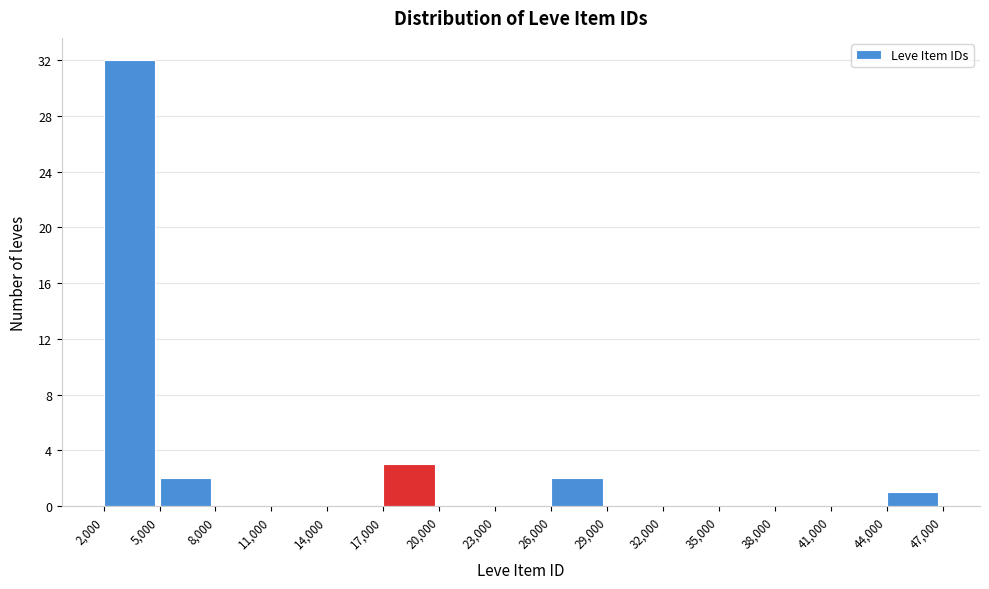

Reading left to right, transcribe this chart: for each bar, give the range it covers on the x-axis and its height. The values are not printed on the chart, so give them approximately, as read against the axis.

2,000 to 5,000: 32
5,000 to 8,000: 2
8,000 to 11,000: 0
11,000 to 14,000: 0
14,000 to 17,000: 0
17,000 to 20,000: 3
20,000 to 23,000: 0
23,000 to 26,000: 0
26,000 to 29,000: 2
29,000 to 32,000: 0
32,000 to 35,000: 0
35,000 to 38,000: 0
38,000 to 41,000: 0
41,000 to 44,000: 0
44,000 to 47,000: 1